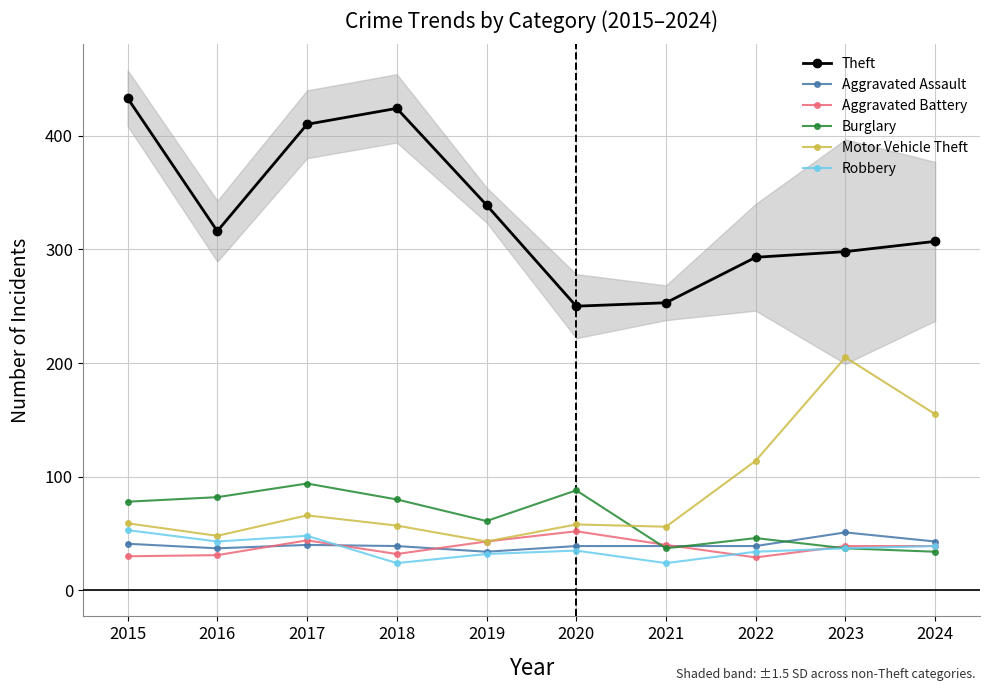

At how many categories does at least one series exceed 426?

1